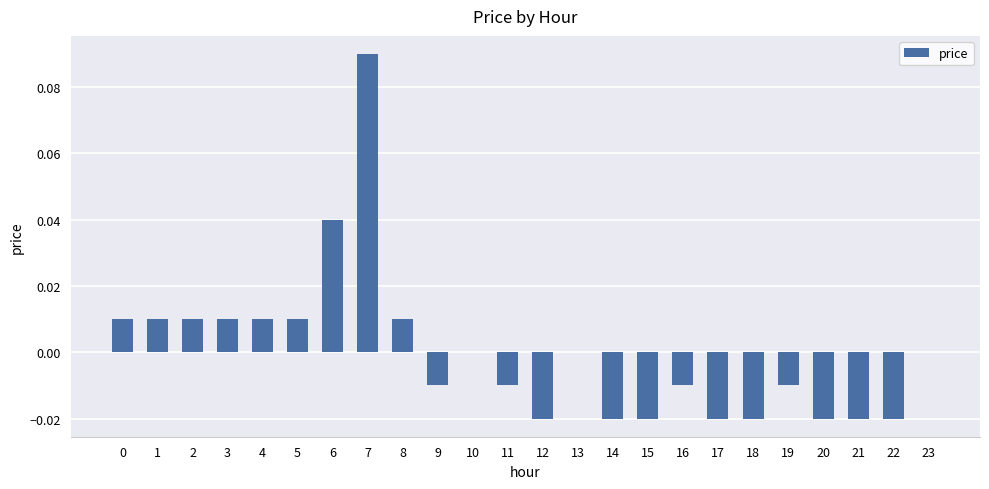

Which label corresponds to the largest value in the chart?

7